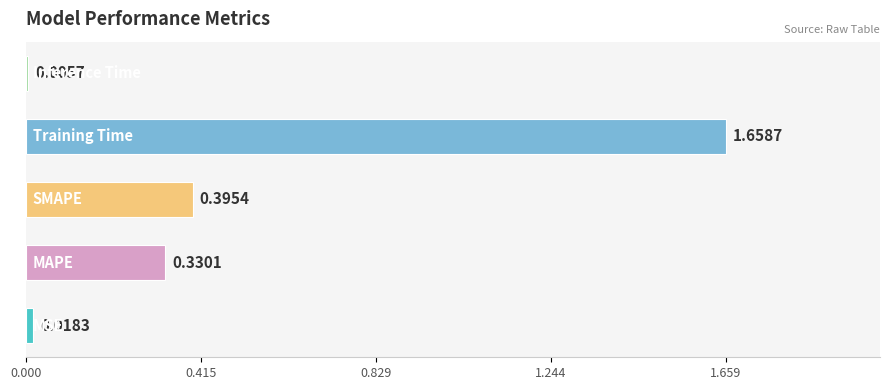

What is the sum of all values?

2.4